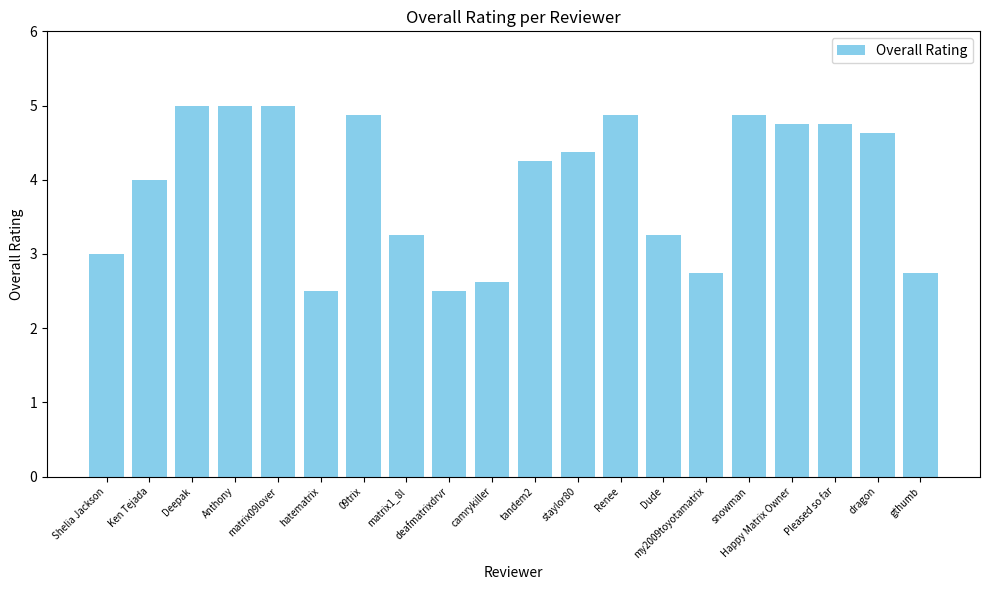

What is the maximum value shown in the chart?

5.0